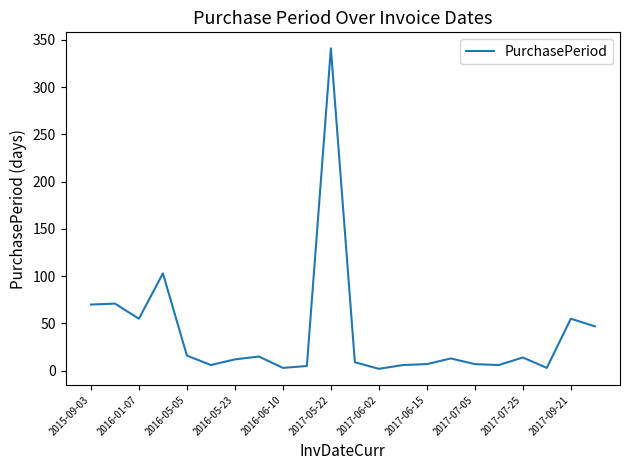

What is the greatest value displayed?

341